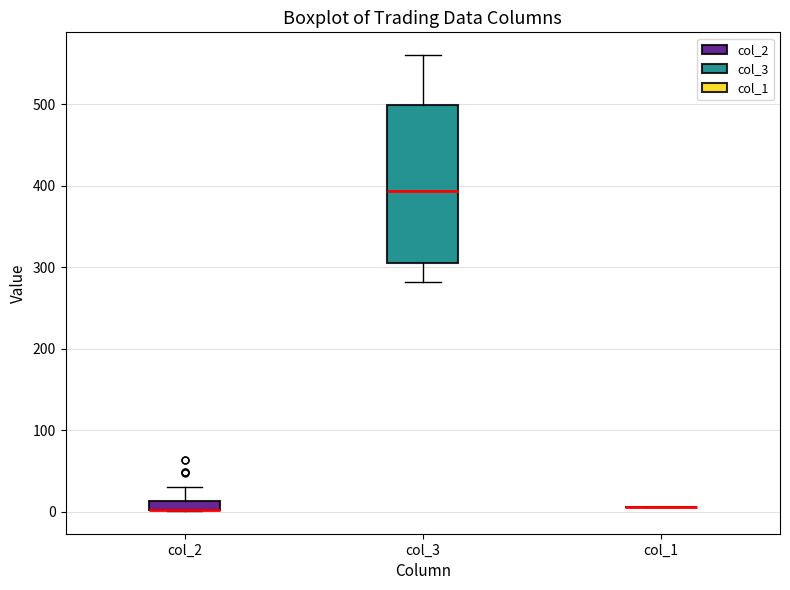

Which box is the tallest, from its lower edge to its upper edge?

col_3